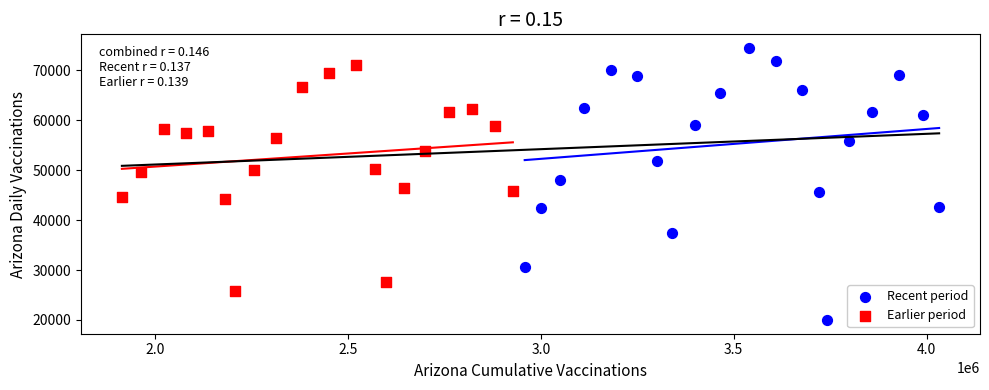

Which series contains the lowest Y value?

Recent period